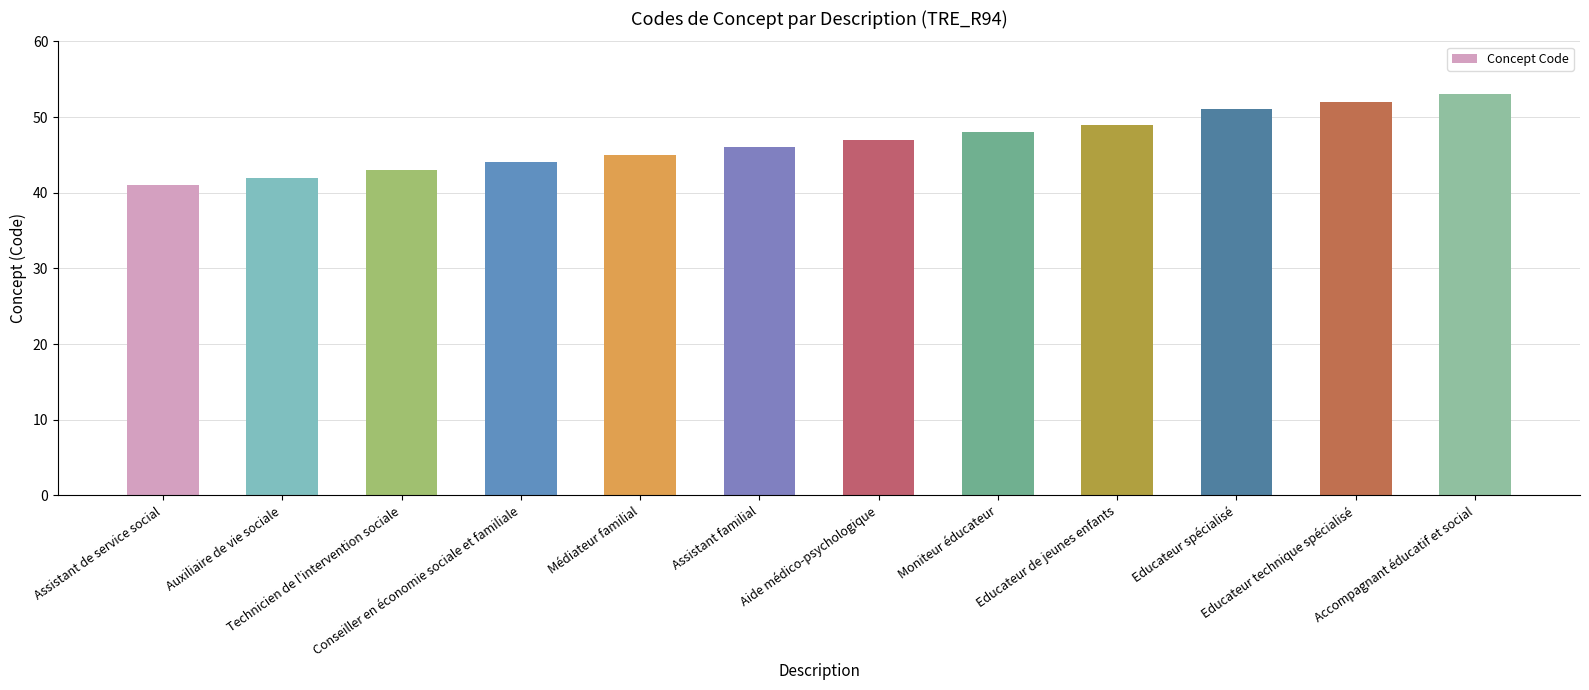

What is the difference between the second highest and minimum values?

11